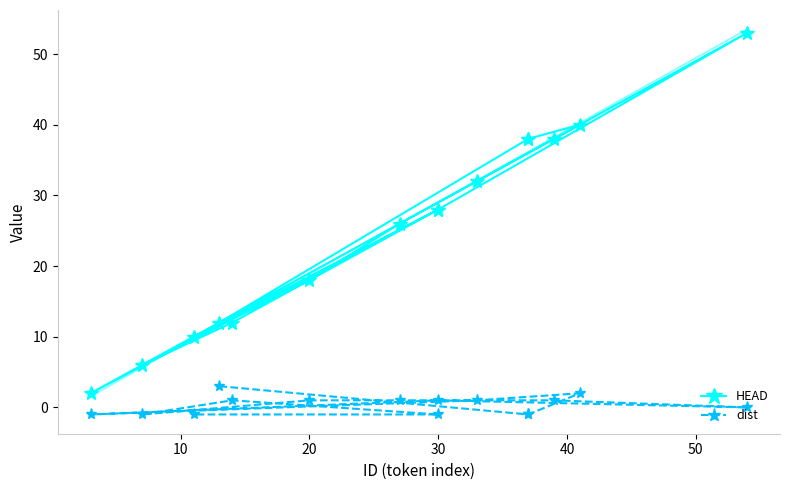

List the series in order of their peak value, lowest first.

dist, HEAD